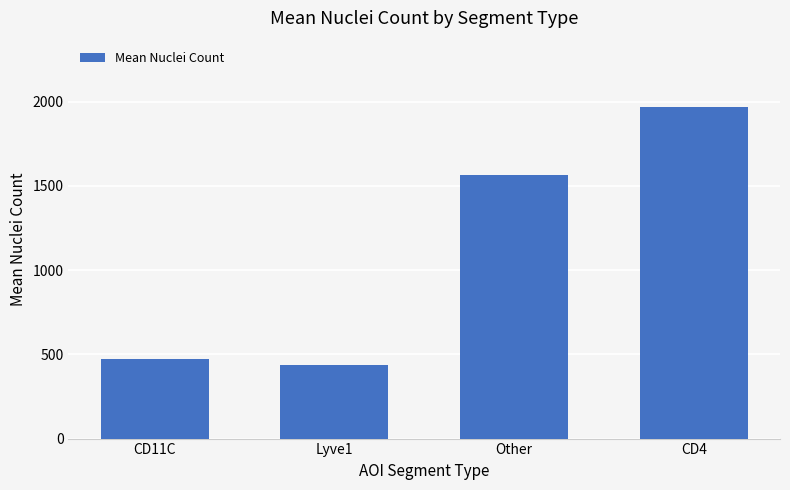

What is the approximate value at CD4, to the nearest 50?

1950